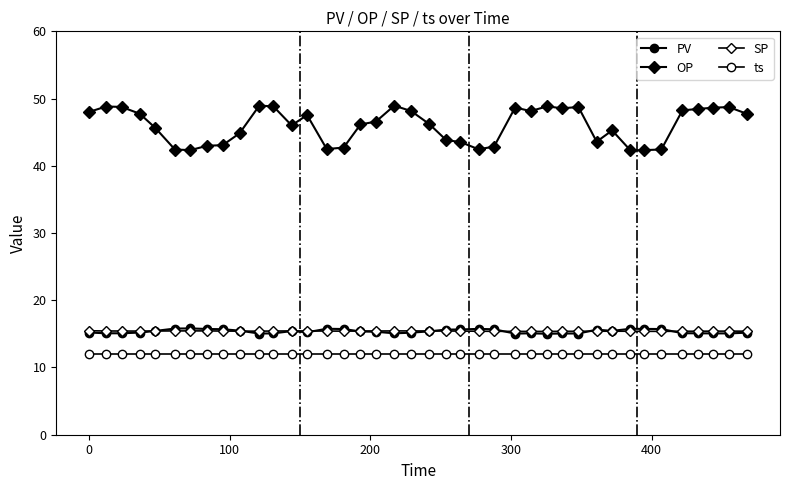

How many lines are shown in the chart?

4